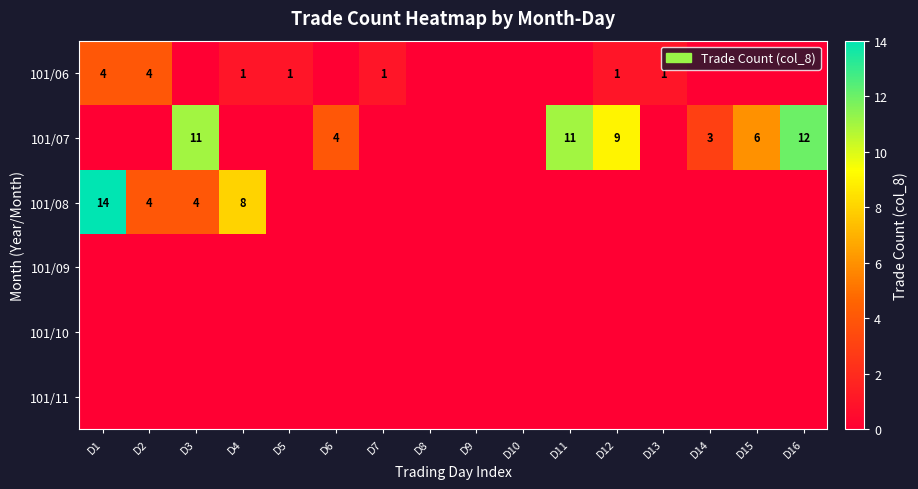

Is the value of 101/07 at D14 greater than the value of 101/08 at D2?

No